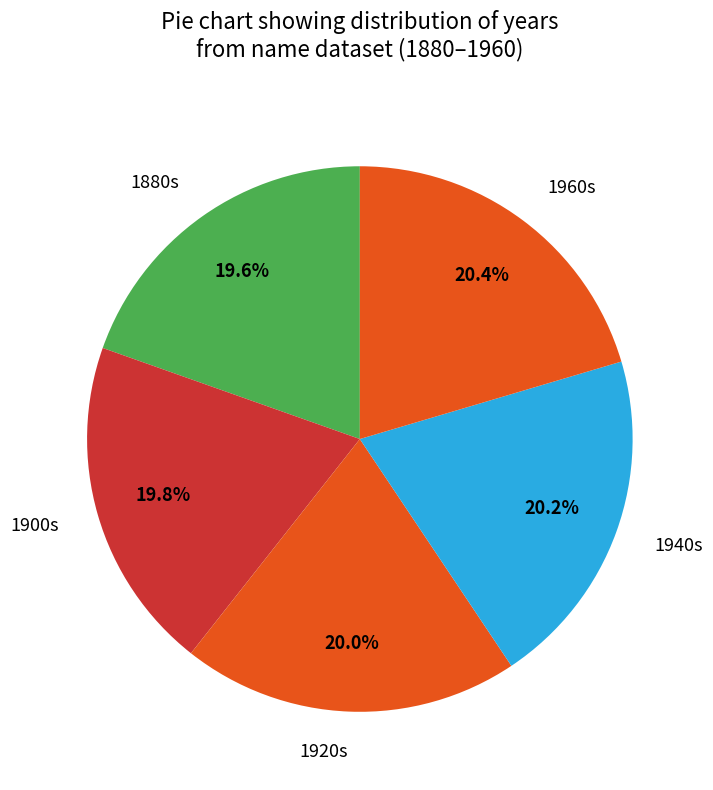

Is there any slice that represents more than half of the pie?

No